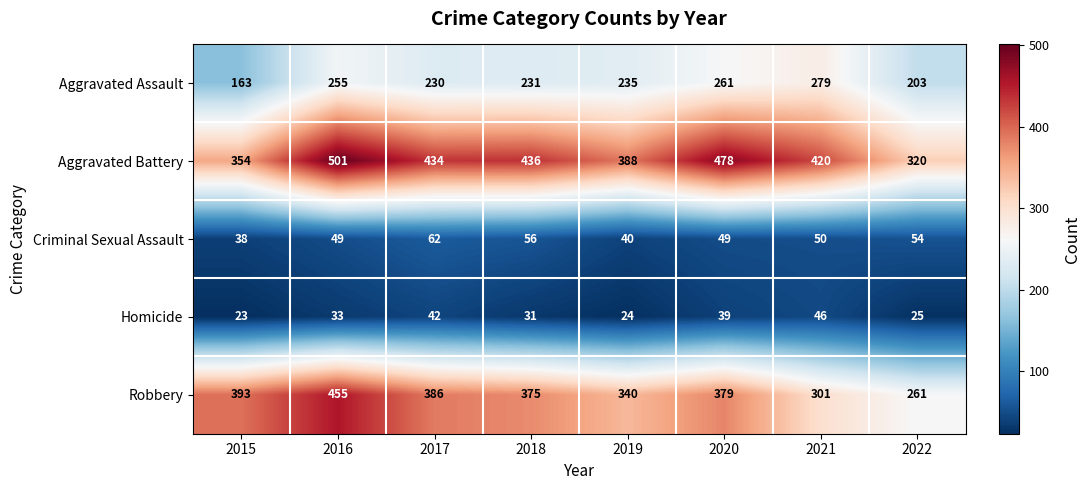

How many distinct data groups are displayed?

5